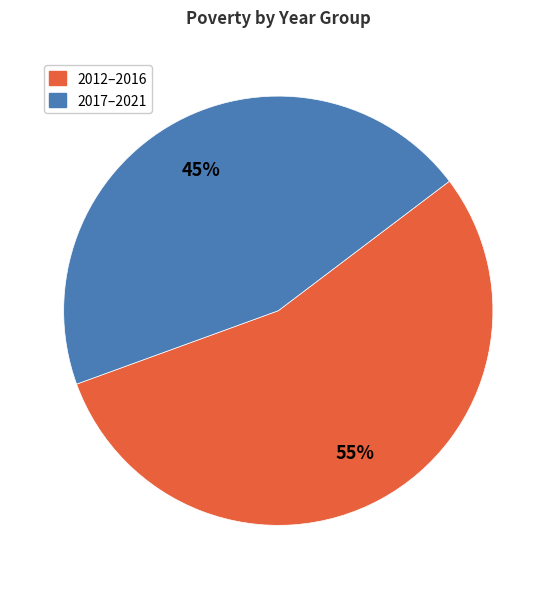

True or false: 2017–2021 accounts for 56% of the total.

False